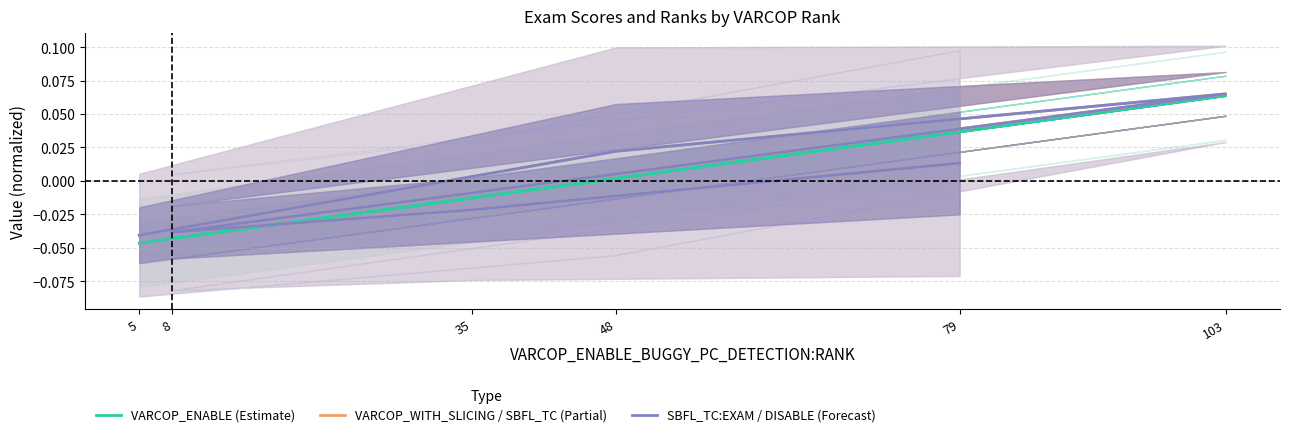

How many data points in VARCOP_ENABLE (Estimate) are less than 0?

3